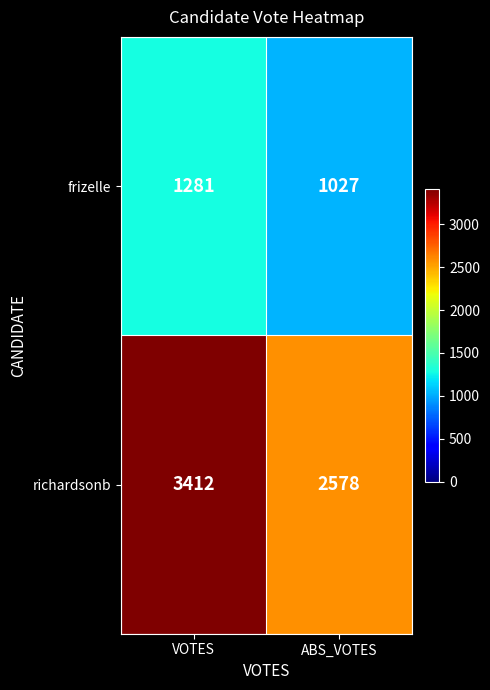

What is the spread (max minus min) of values at ABS_VOTES?

1551